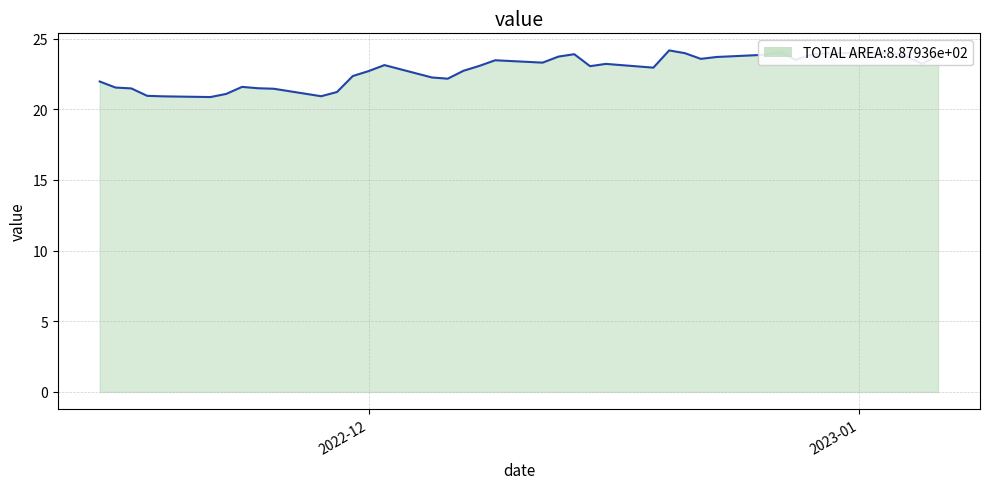

What is the difference between the maximum and minimum values?

3.3